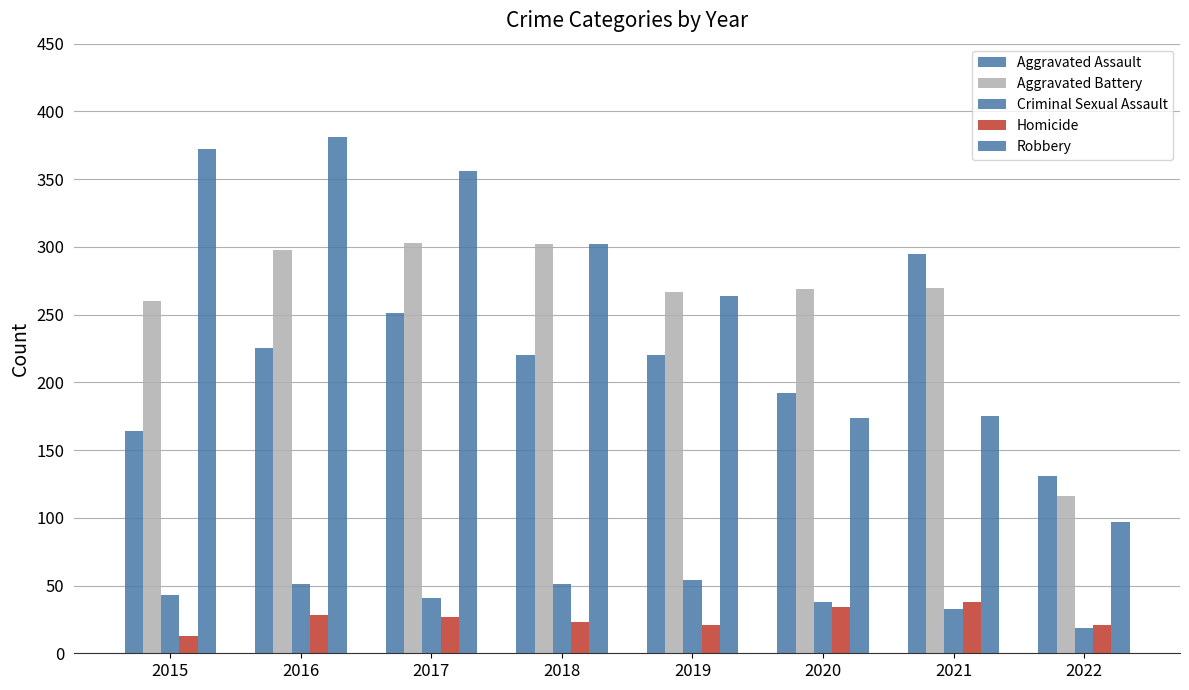

What is the value of the Criminal Sexual Assault bar at the 1st from the left?

43